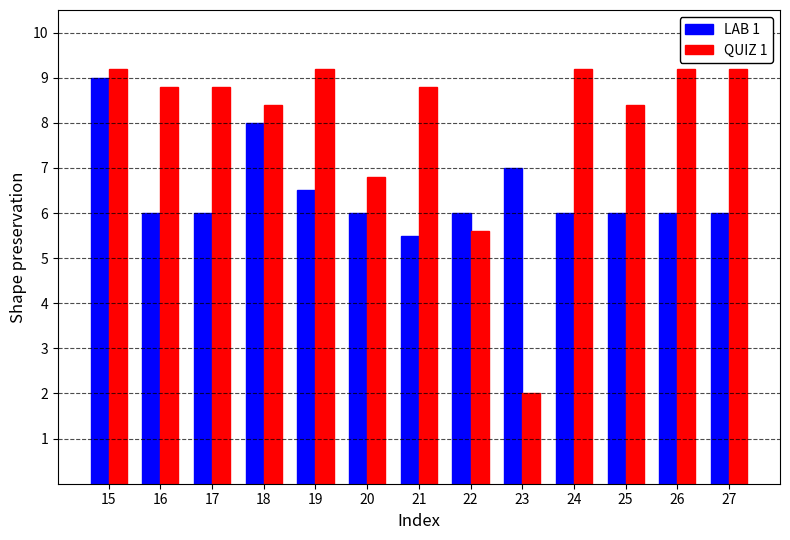

Rank the series by their average value, from lowest to highest.

LAB 1, QUIZ 1